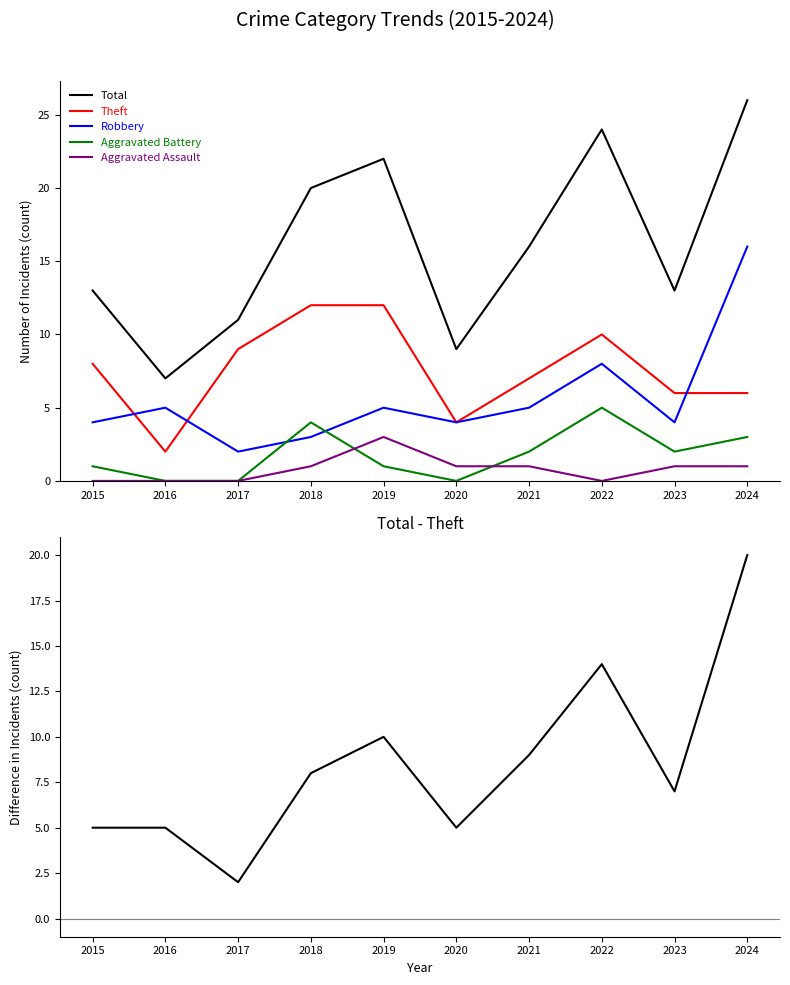

Which series ends up on top after the final intersection of Theft and Robbery?

Robbery